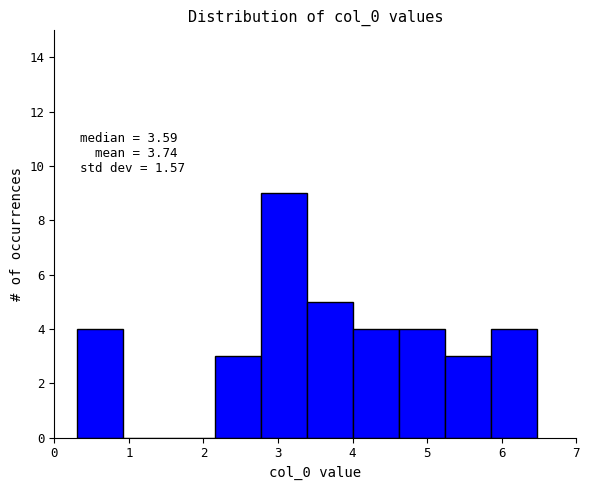

Over which range of the x-axis is the bar tallest?

2.8 to 3.4